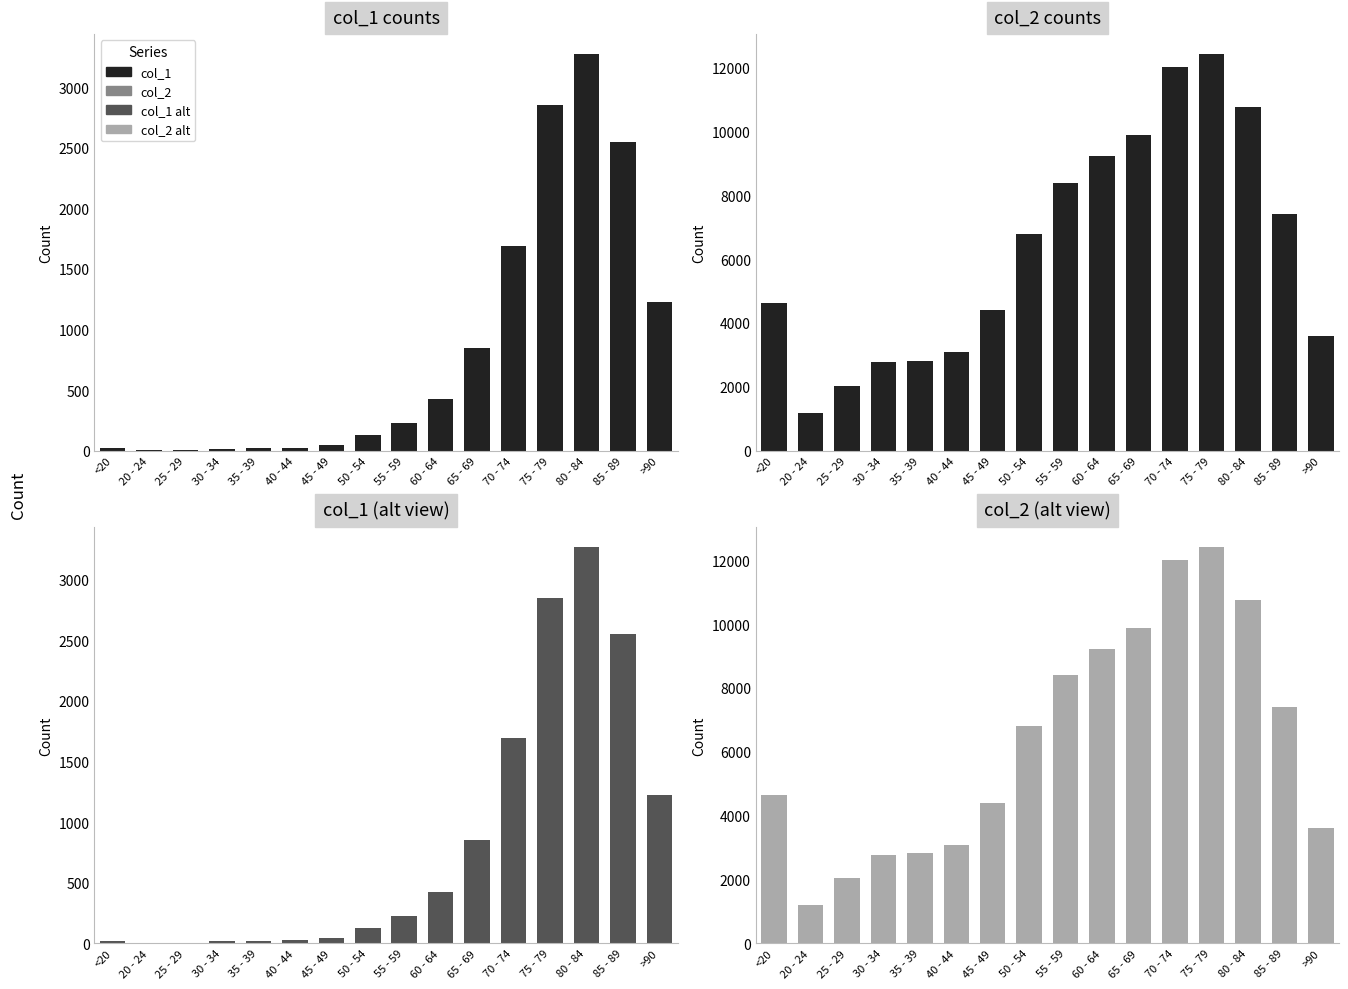

Is the value of col_2 (alt view) at 55 - 59 greater than the value of col_2 counts at 75 - 79?

No